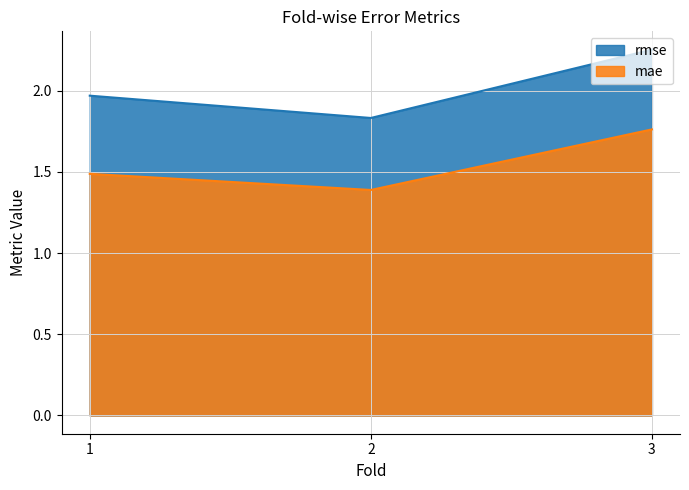

At which category is the sum across all series the highest?

3